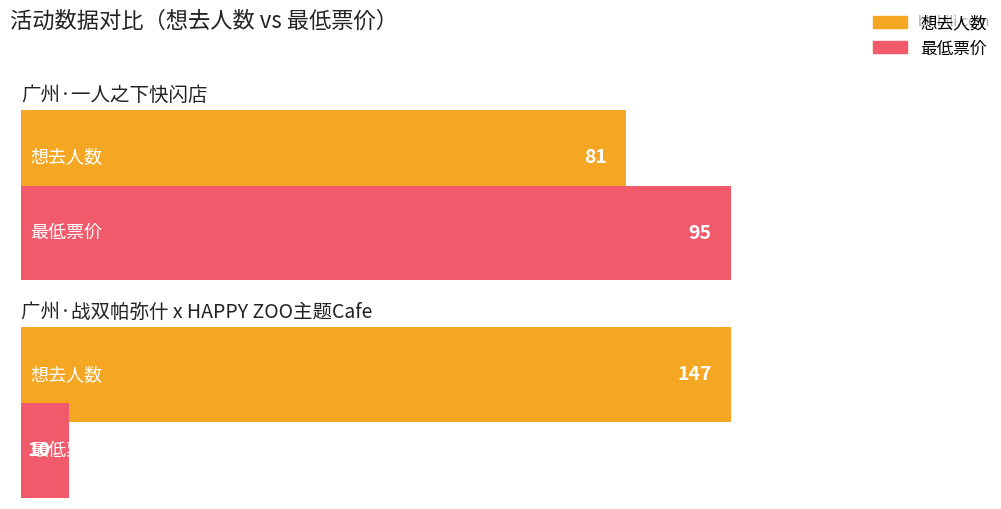

What is the label of the 1st bar from the left?

广州·一人之下快闪店